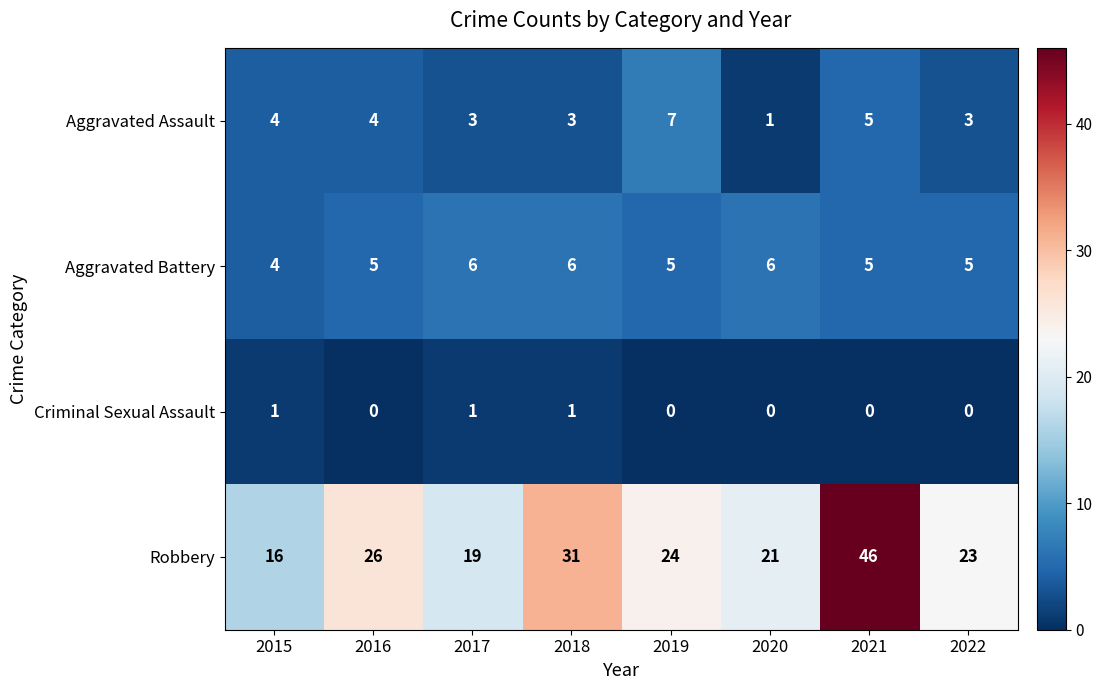

Which series has the largest total across all categories?

Robbery